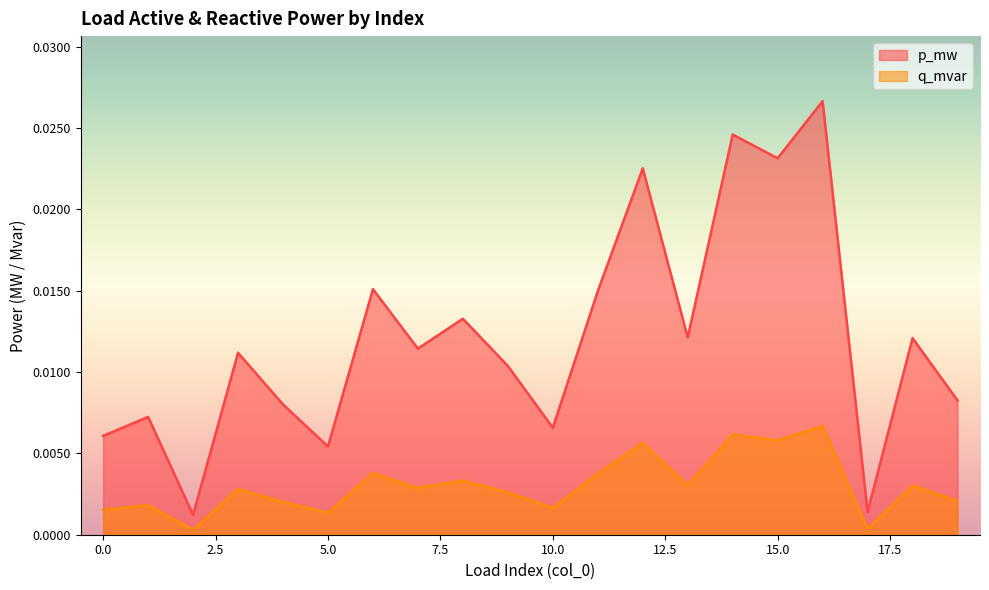

The value of q_mvar at 10 is 0.0. True or false?

True